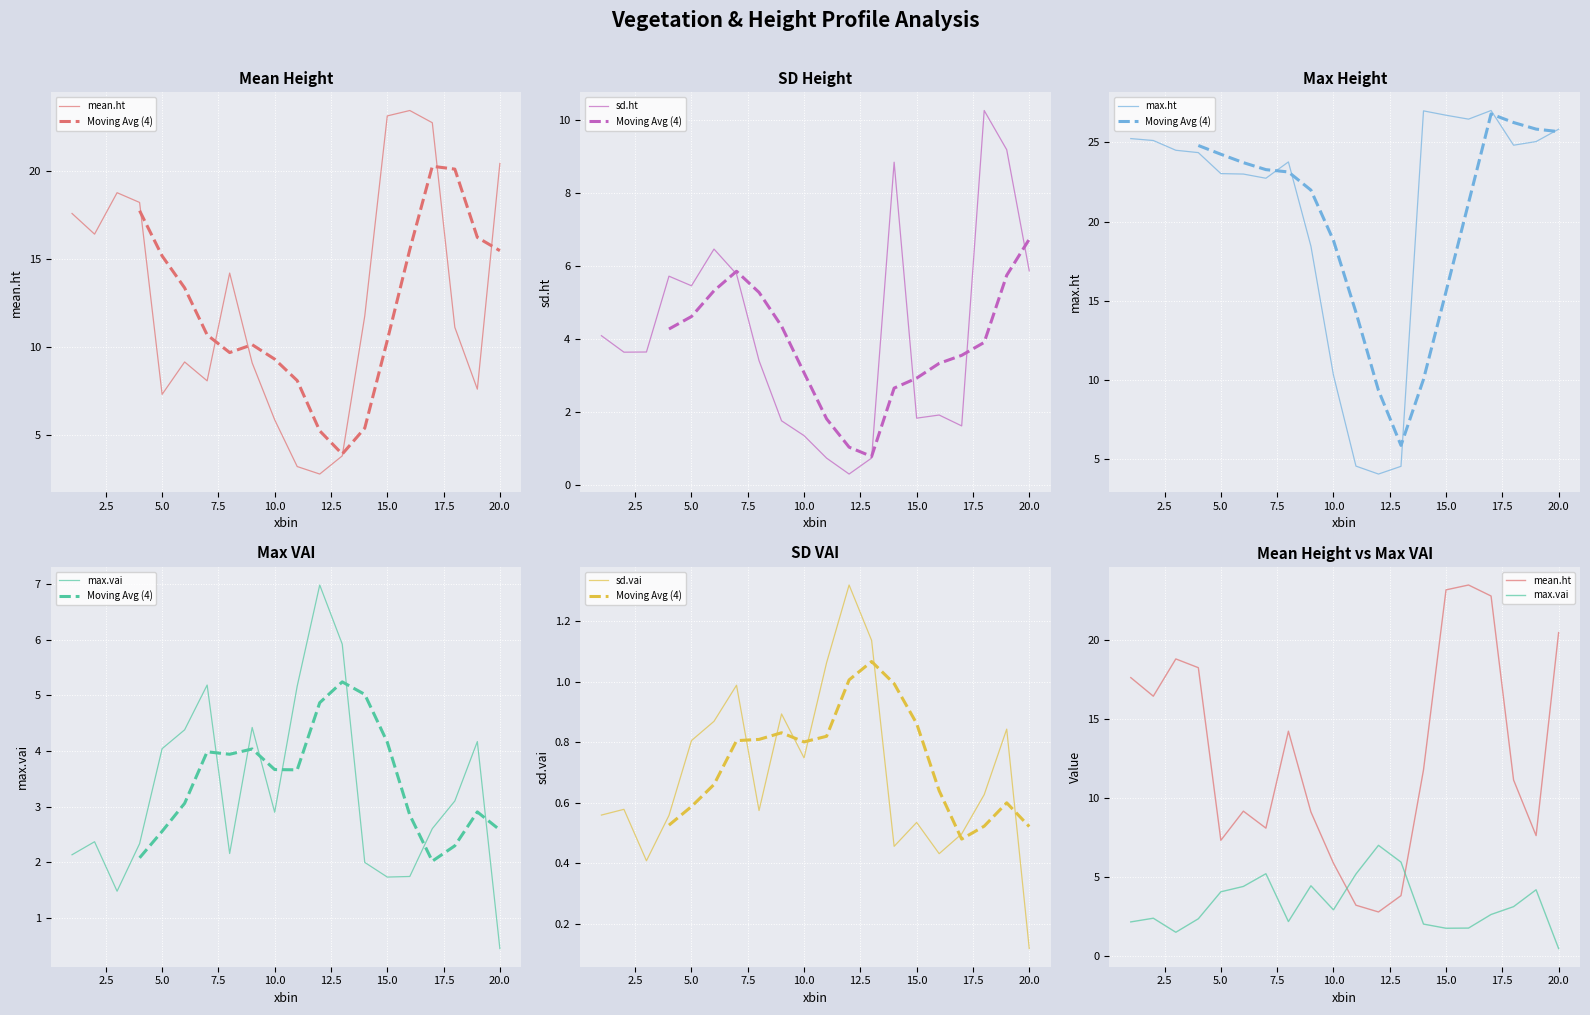

At which label does sd.vai reach its peak?

12